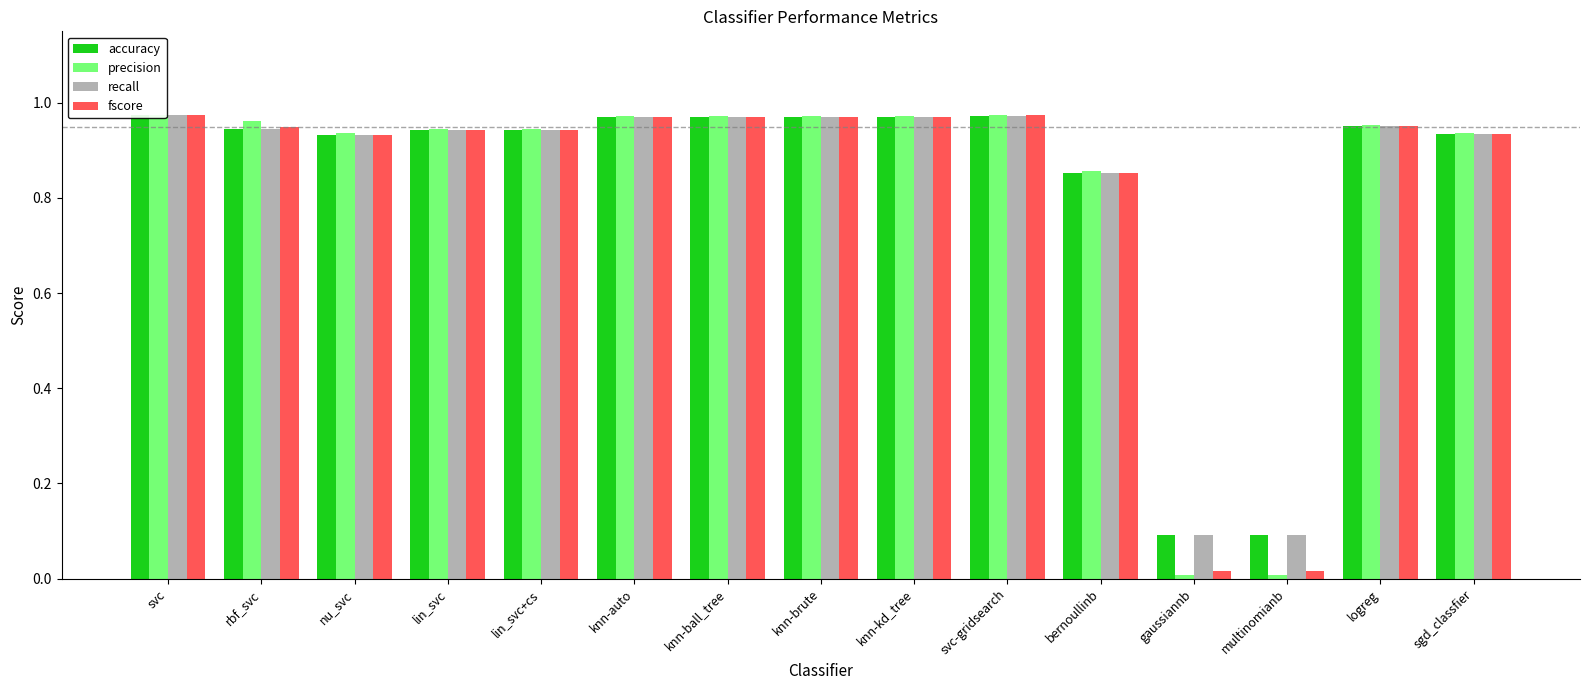

What is the greatest value displayed?

1.0